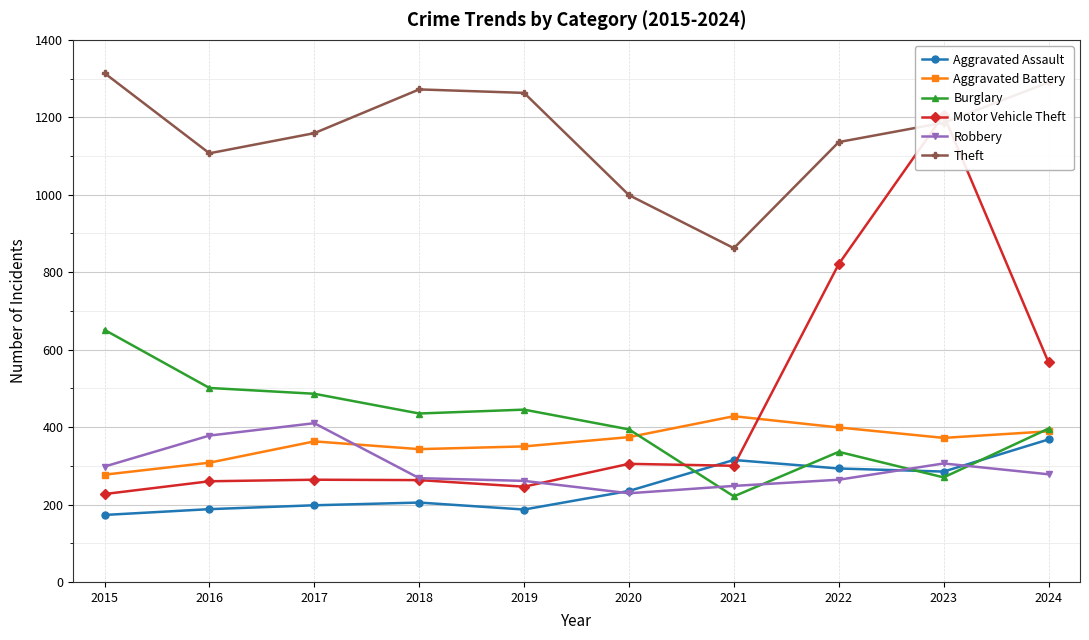

At which label does Robbery reach its peak?

2017